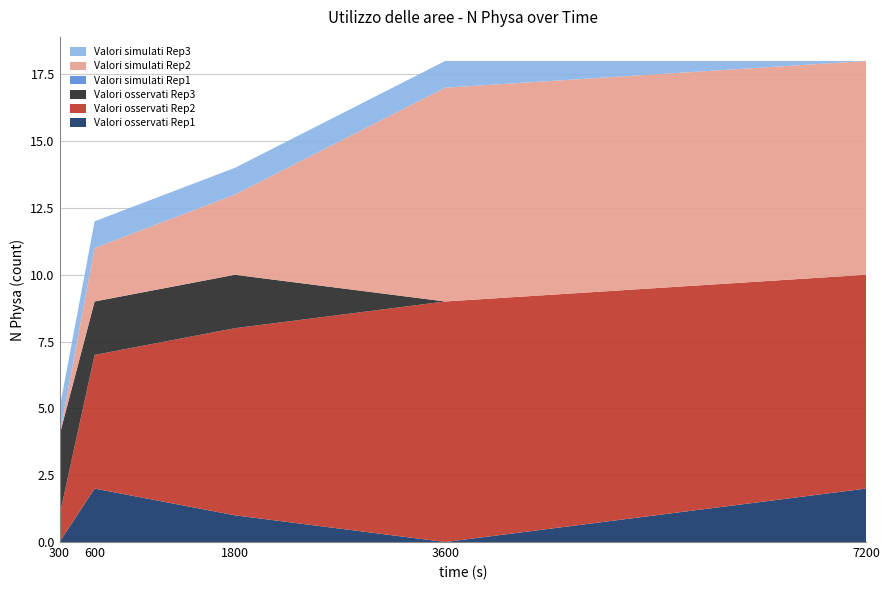

Reading left to right, list all the values displayed in this chart.

Valori osservati Rep1: 0	2	1	0	2
Valori osservati Rep2: 1	5	7	9	8
Valori osservati Rep3: 3	2	2	0	0
Valori simulati Rep1: 0	0	0	0	0
Valori simulati Rep2: 0	2	3	8	8
Valori simulati Rep3: 1	1	1	1	0